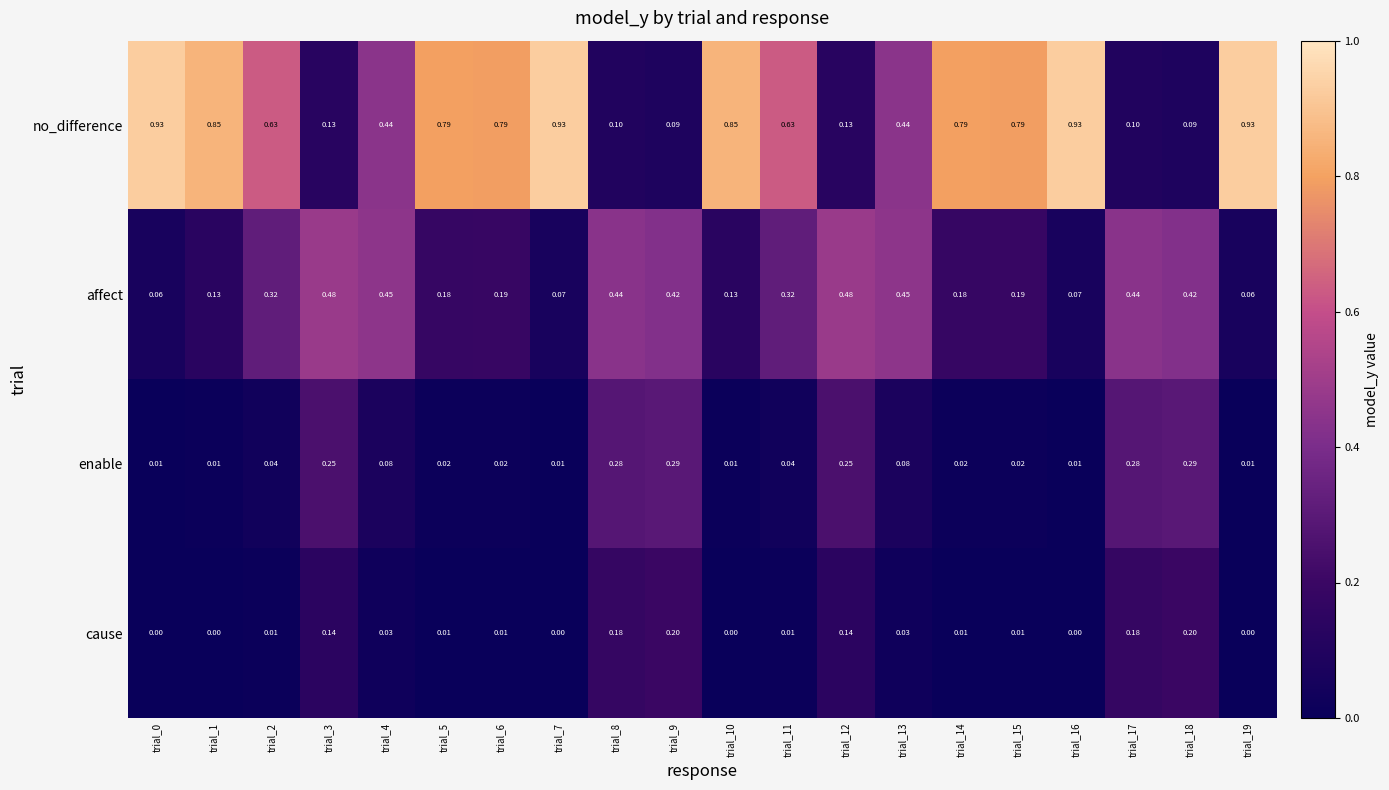

List the series in order of their peak value, highest first.

no_difference, affect, enable, cause